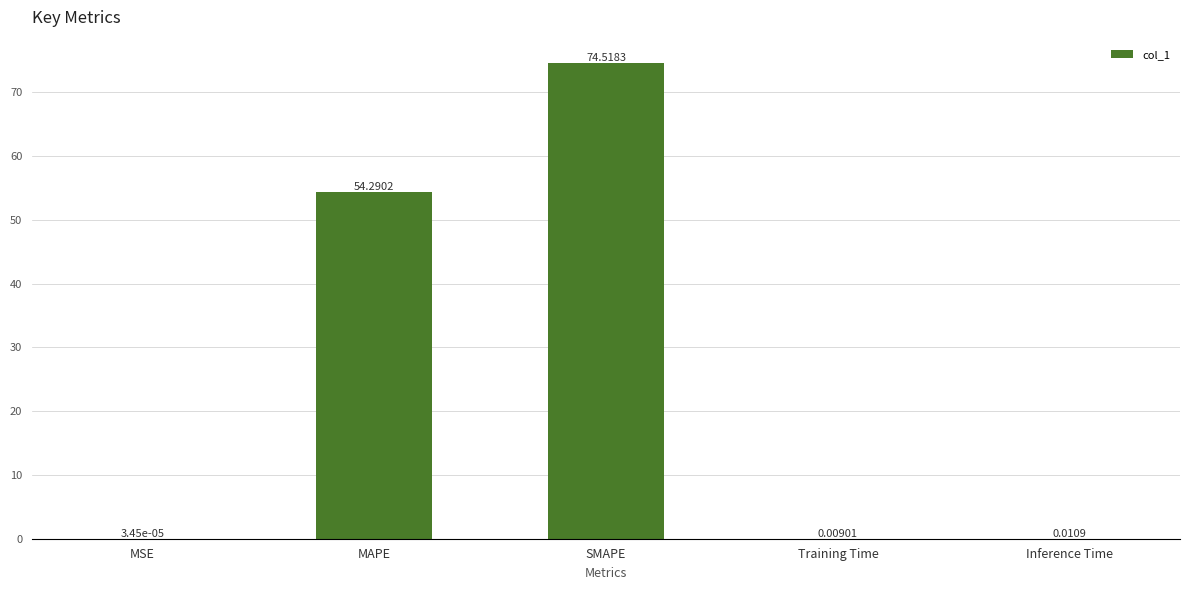

Between MSE and MAPE, which is larger?

MAPE